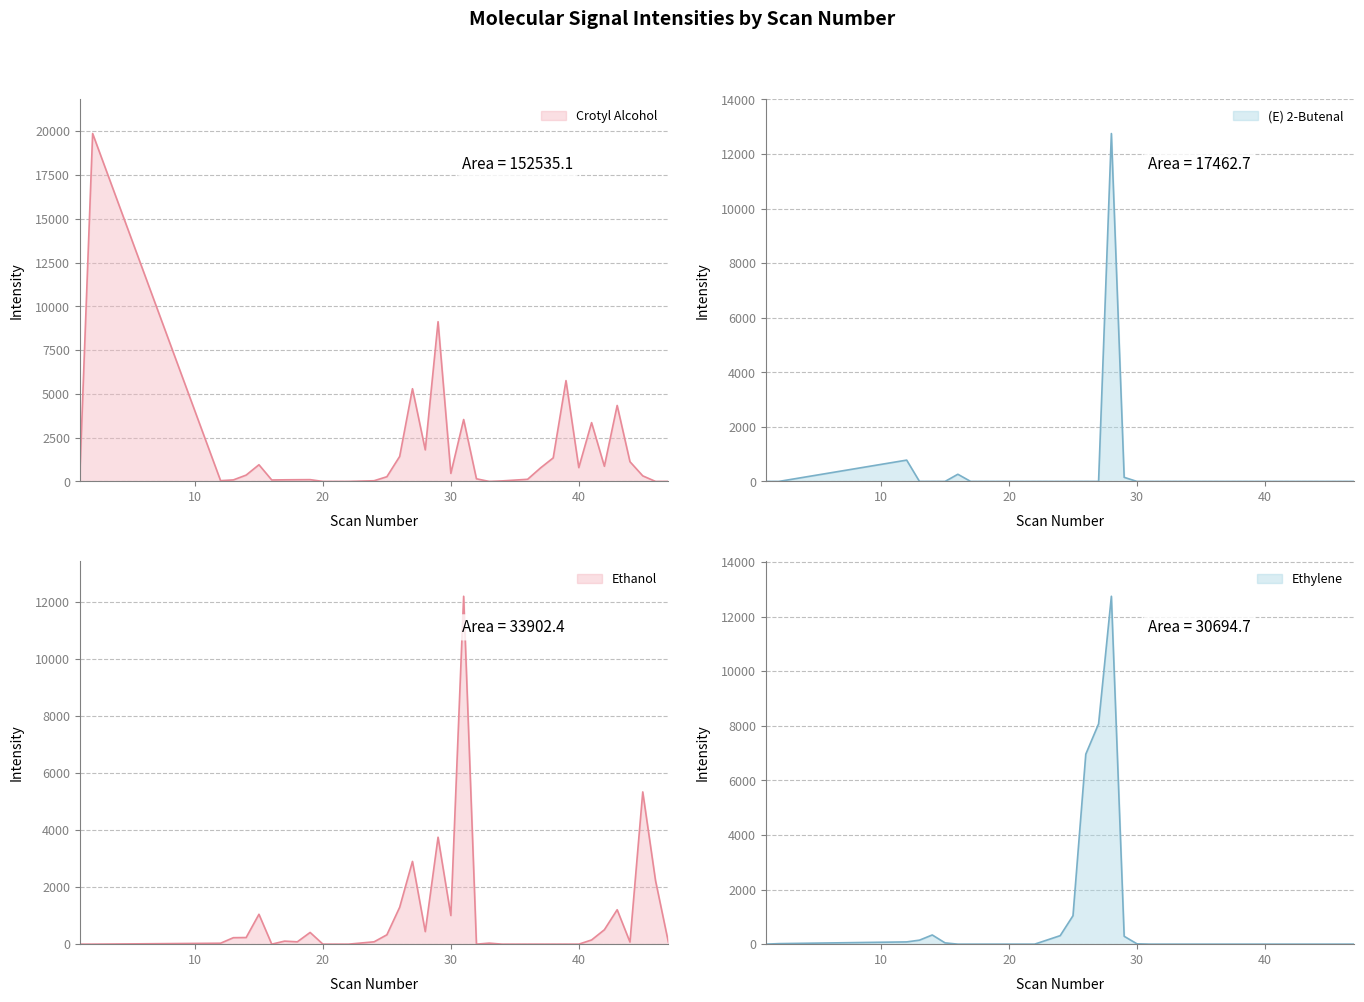

Which series has the widest spread of values?

Crotyl Alcohol